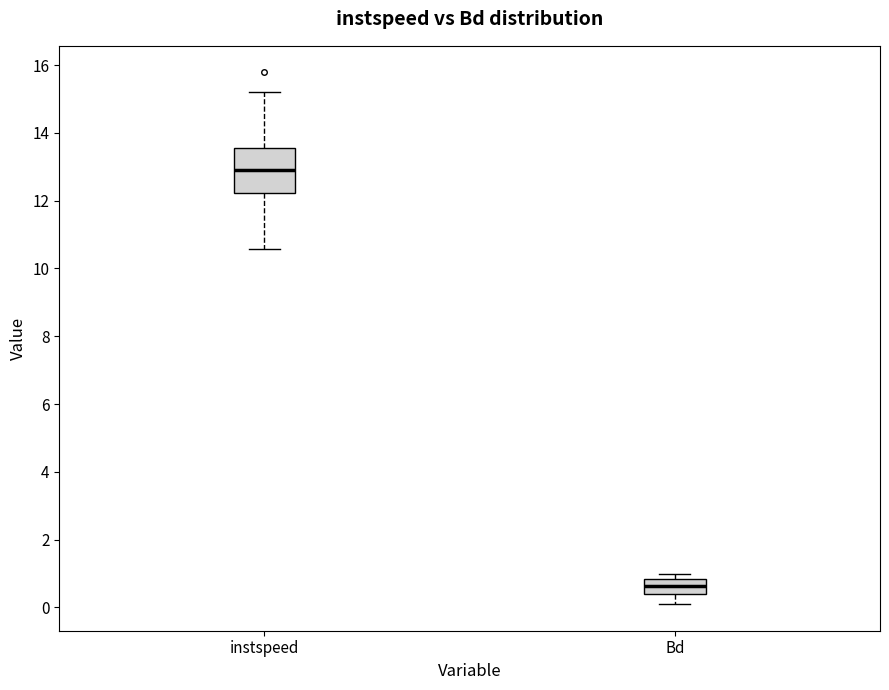

Which box's median line is the highest?

instspeed